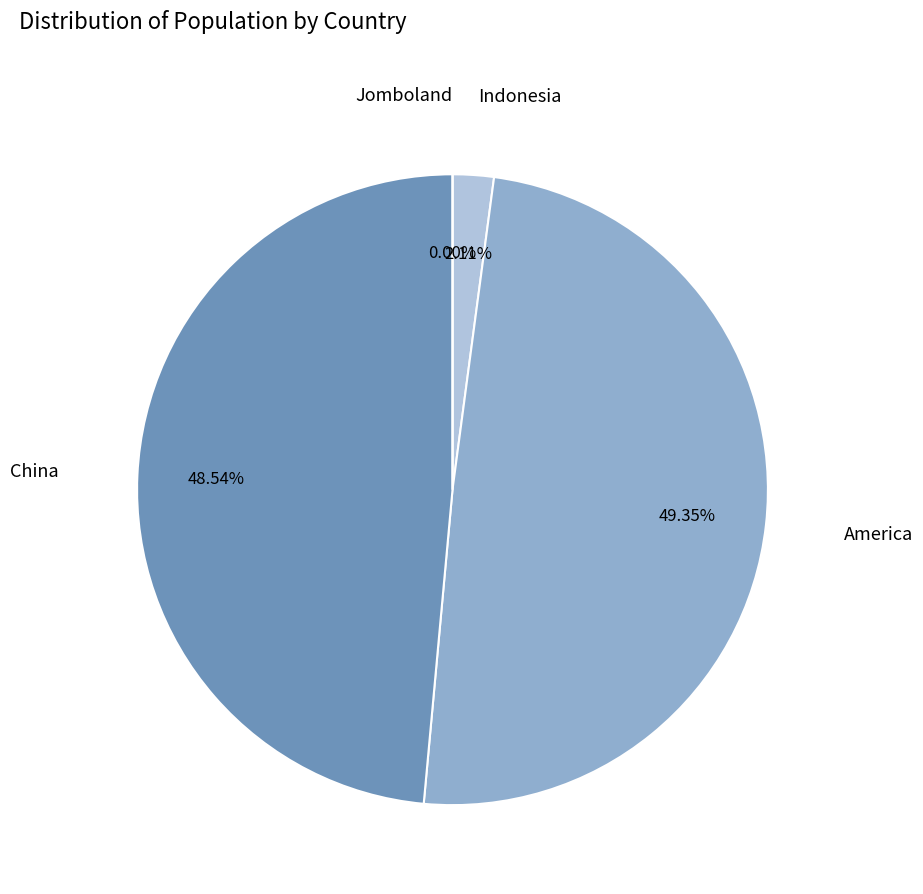

Rank the categories by value from highest to lowest.

America, China, Indonesia, Jomboland